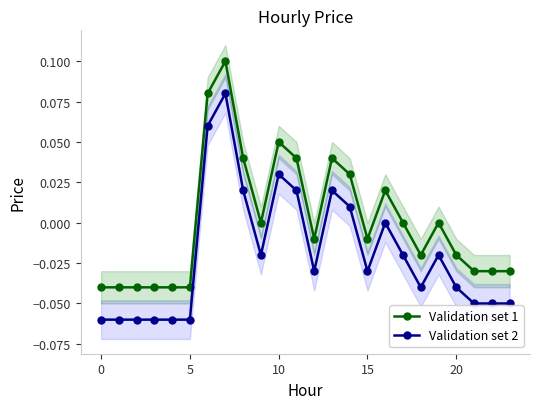

The Validation set 1 series shows 0.0 at 10. True or false?

False